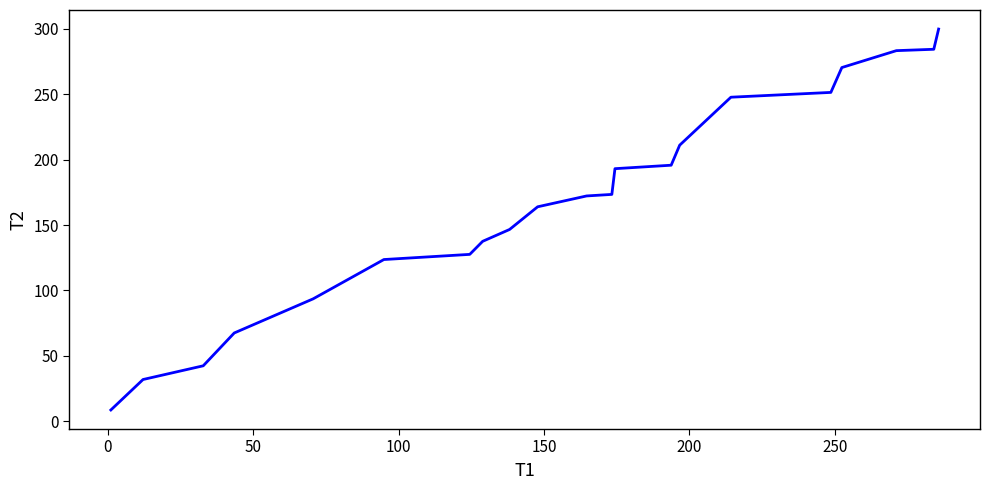

Does the chart display data point markers on the line(s)?

No